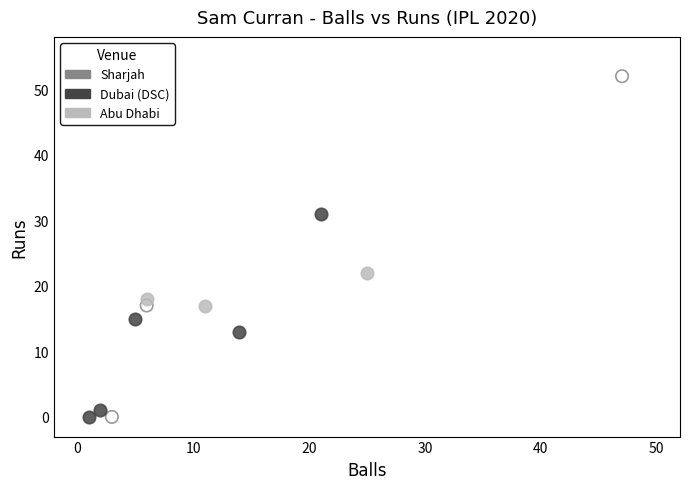

Which series has the widest spread of Y values?

Sharjah